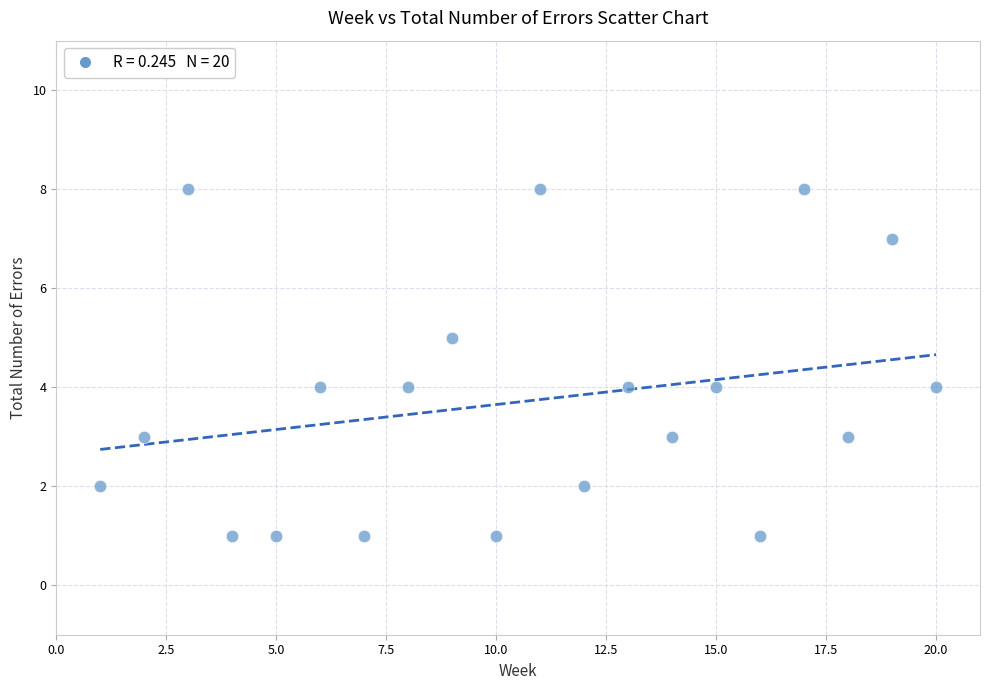

What is the range of Y values (max minus min)?

7